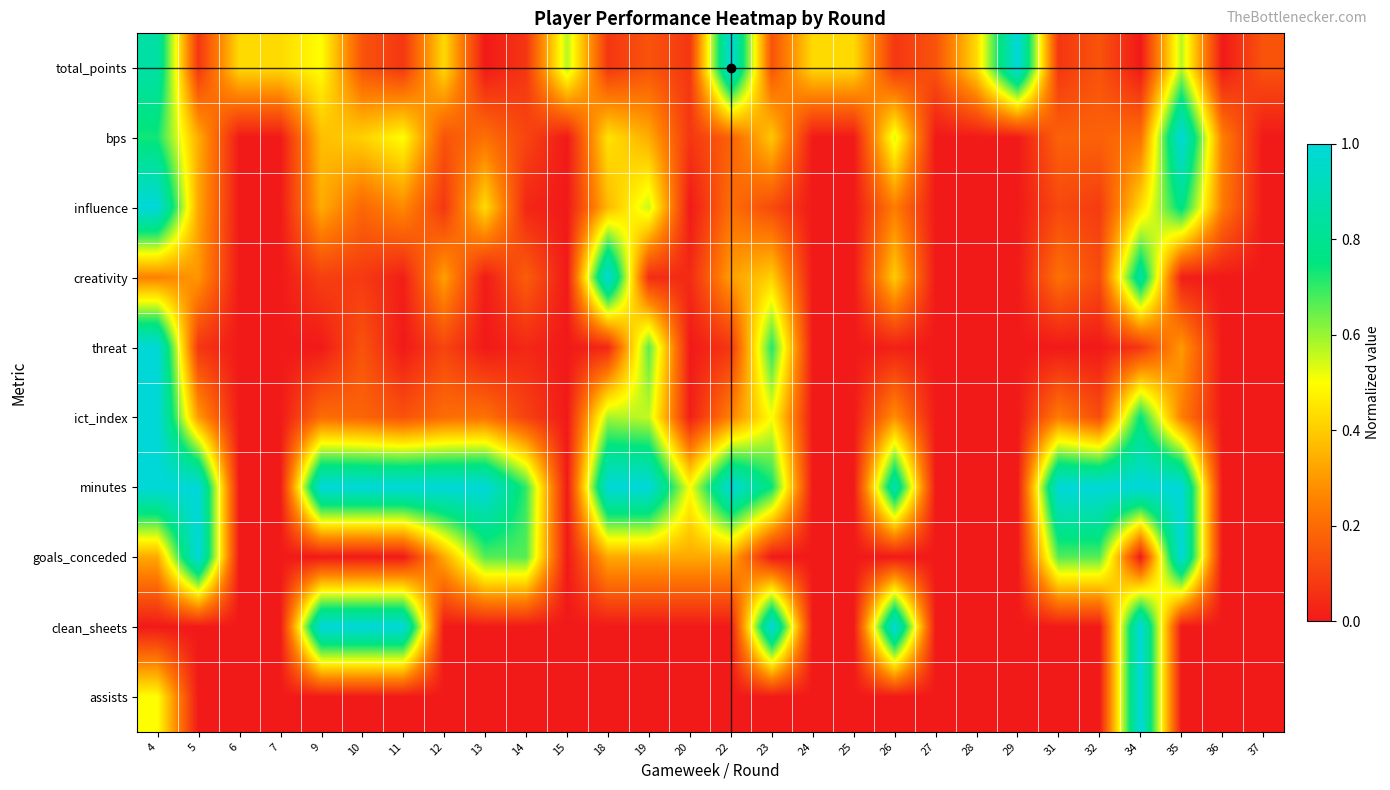

What is the difference between the highest and lowest values at 29?

1.0